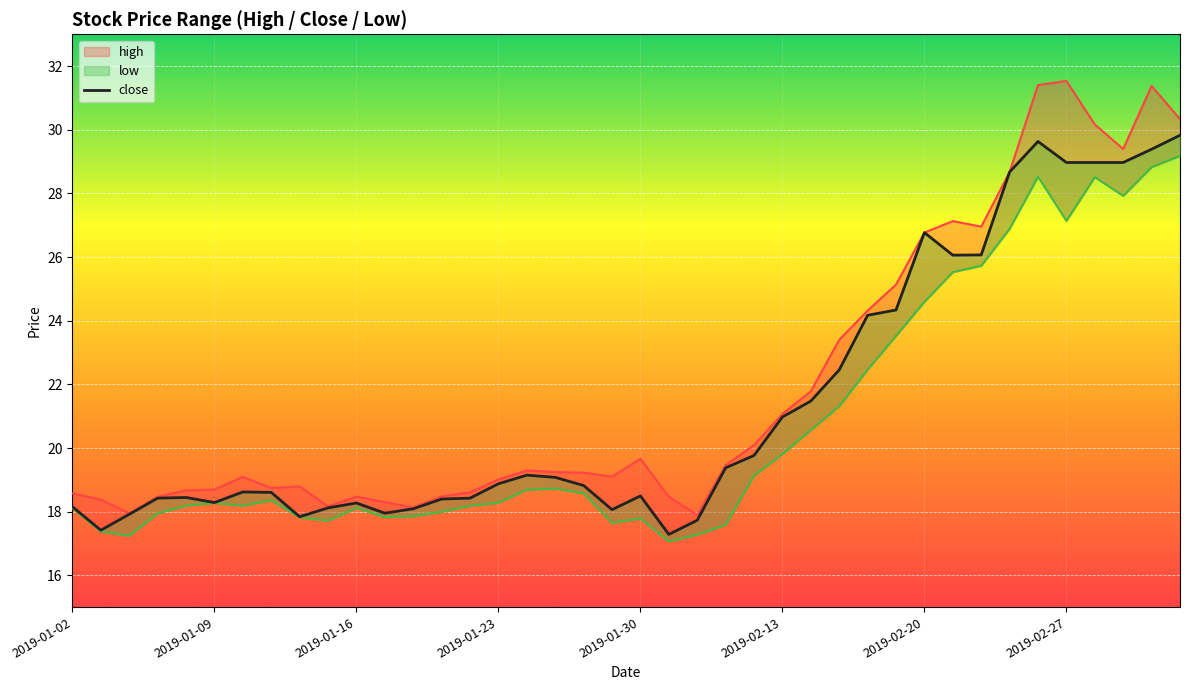

Does the chart display data point markers on the line(s)?

No